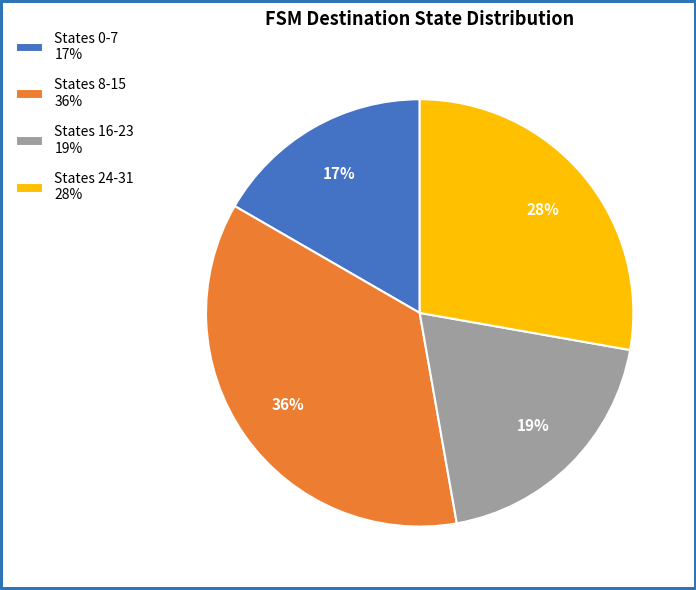

To the nearest percent, what portion does States 24-31 28% represent?

28%